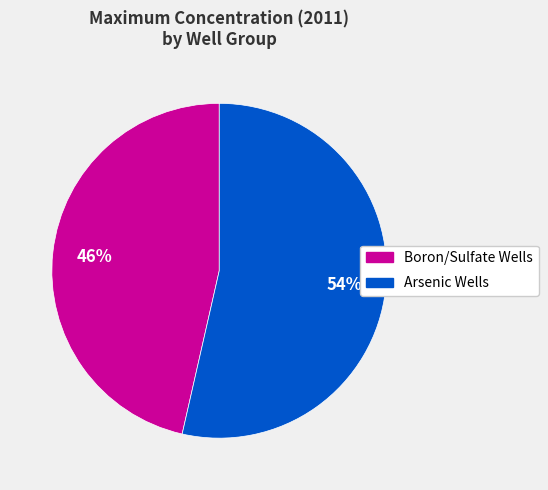

To the nearest percent, what is the average slice percentage?

50%